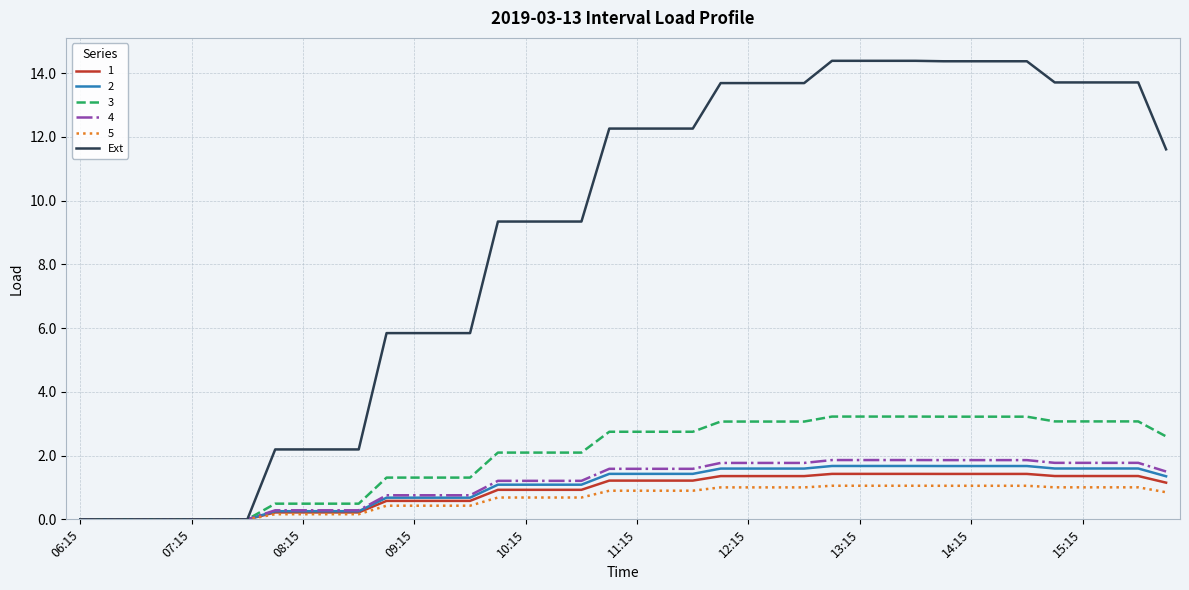

Which series has the largest total across all categories?

Ext